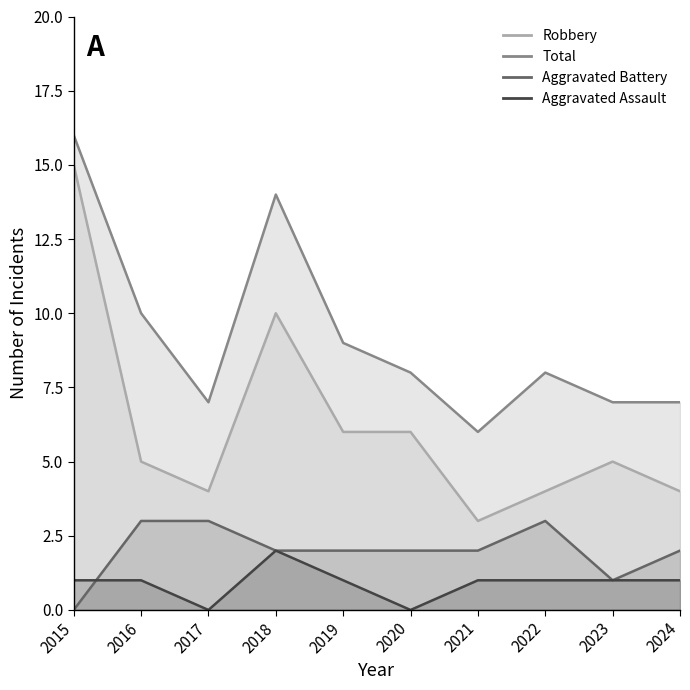

True or false: Total and Robbery cross at least once.

False